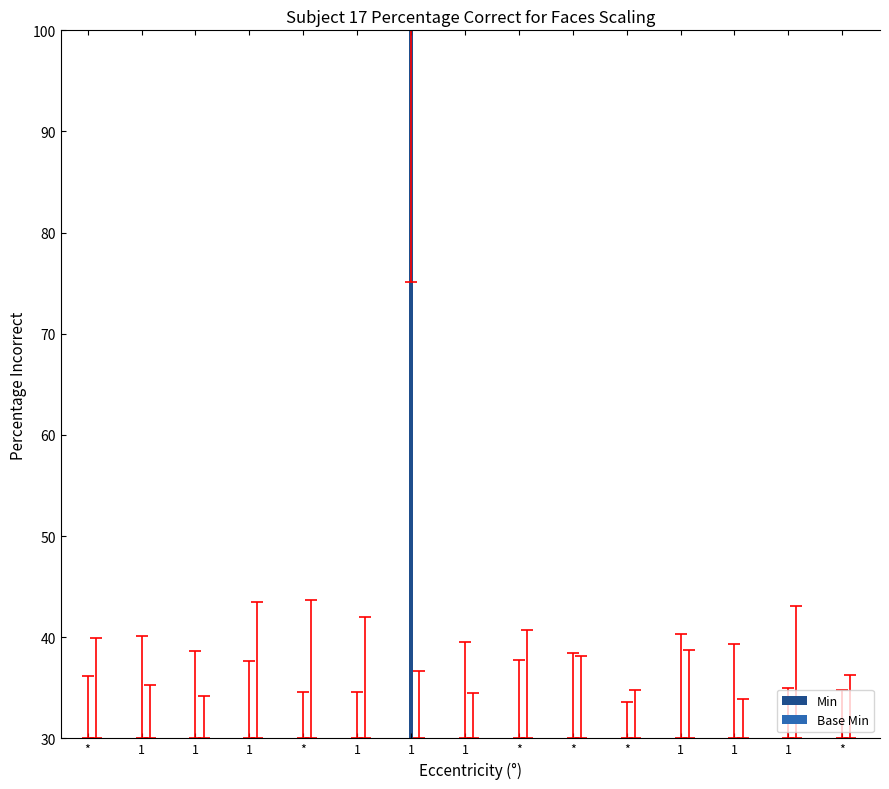

What are all the series names shown in the legend?

Min, Base Min